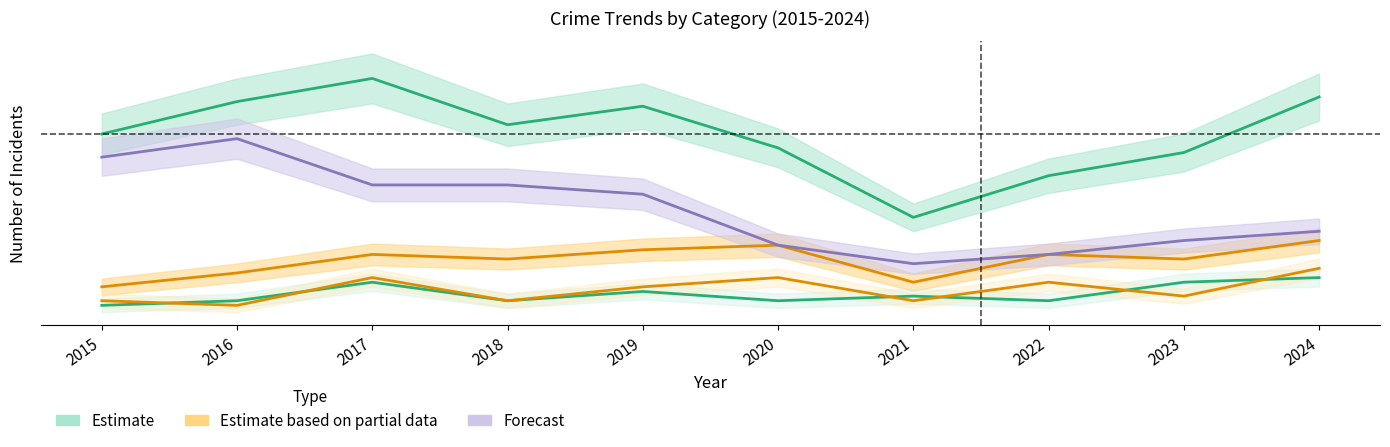

What is the sum of all Aggravated Assault values?

0.5